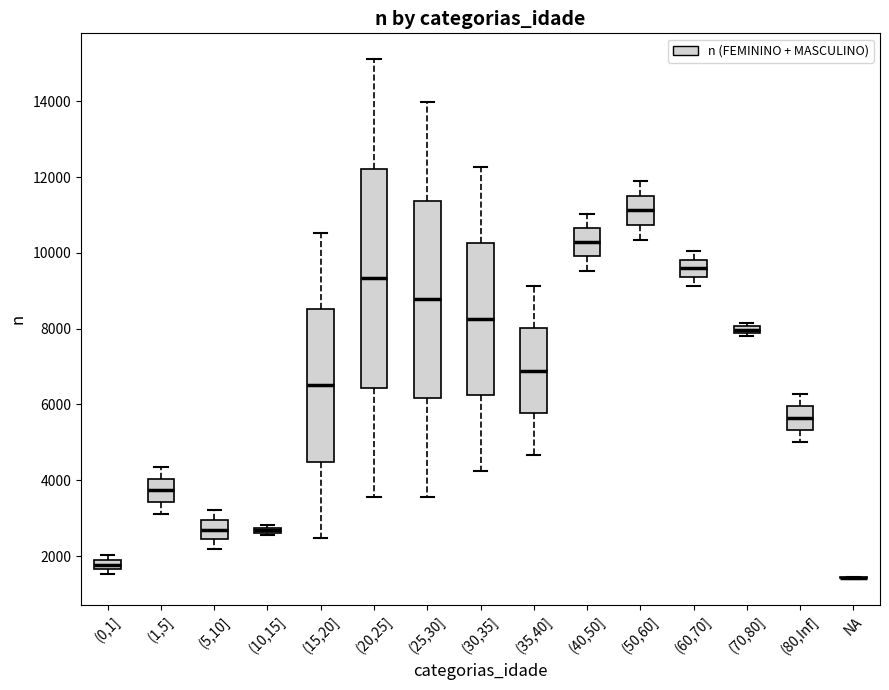

Comparing the boxes themselves (not the whiskers), which one is the tallest?

(20,25]